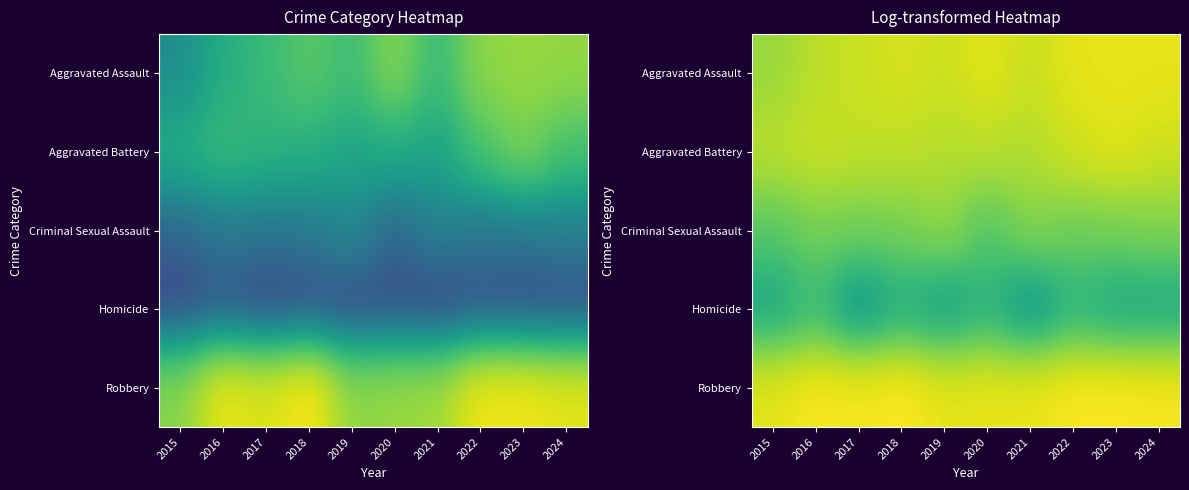

List the series in order of their peak value, lowest first.

Homicide, Criminal Sexual Assault, Aggravated Battery, Aggravated Assault, Robbery